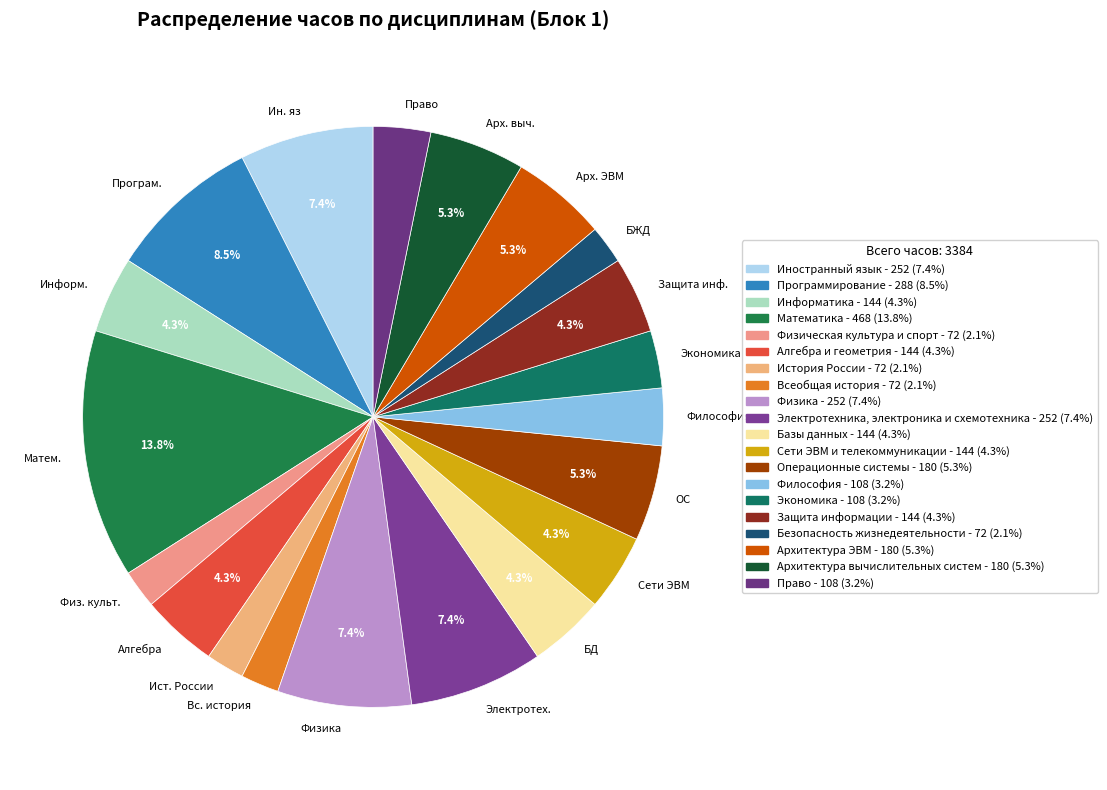

Is there any slice that represents more than half of the pie?

No